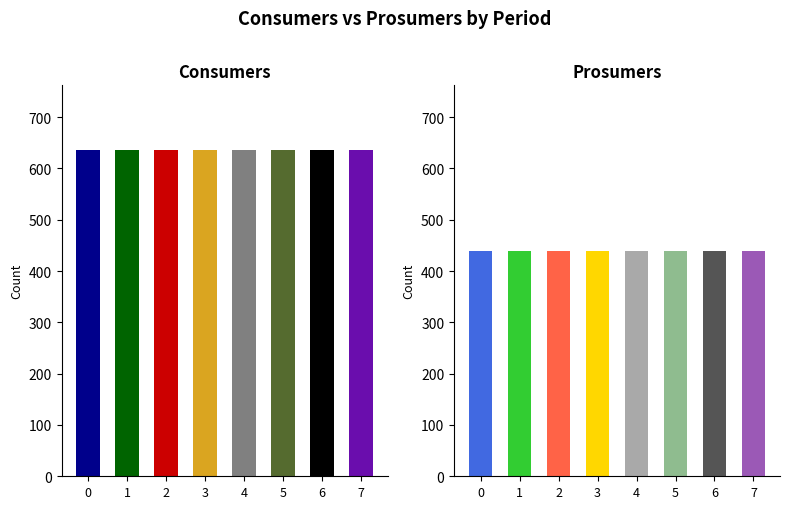

Between 0 and 4, which series saw the biggest shift?

Consumers